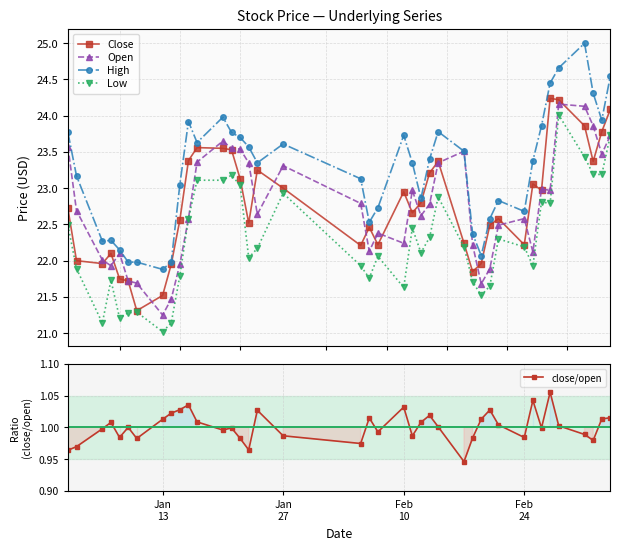

What is the value of the Low point at the 29th from the left?

21.5